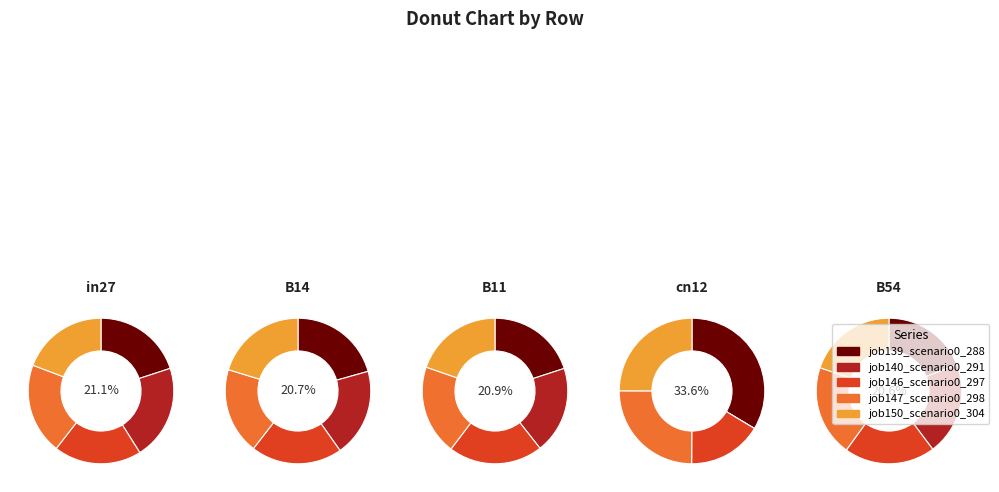

Do in27 and cn12 together represent more than half of the pie?

No